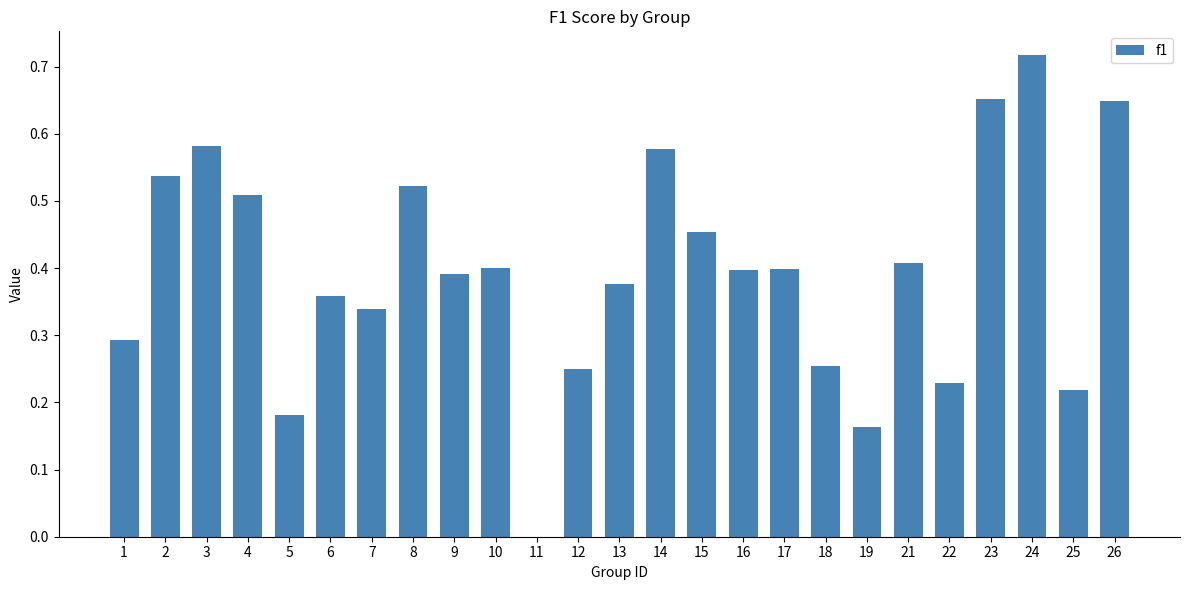

Which has a higher value, 7 or 21?

21